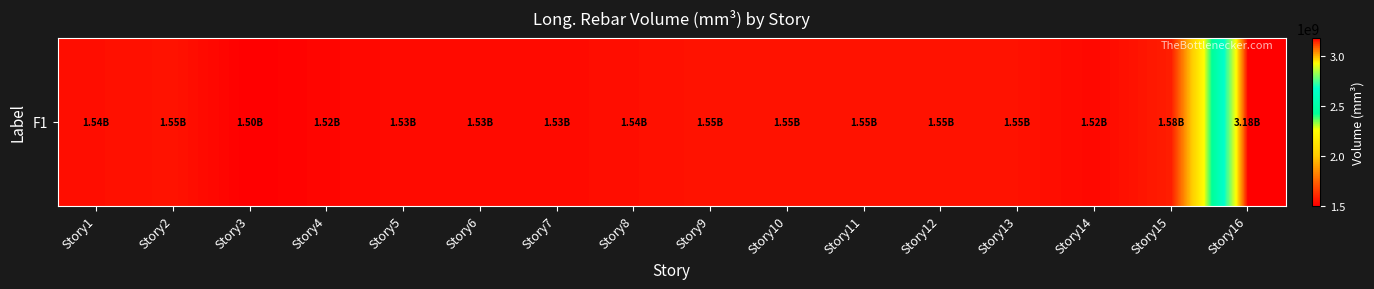

What is the ratio of the value at Story6 to the value at Story5?

1.0